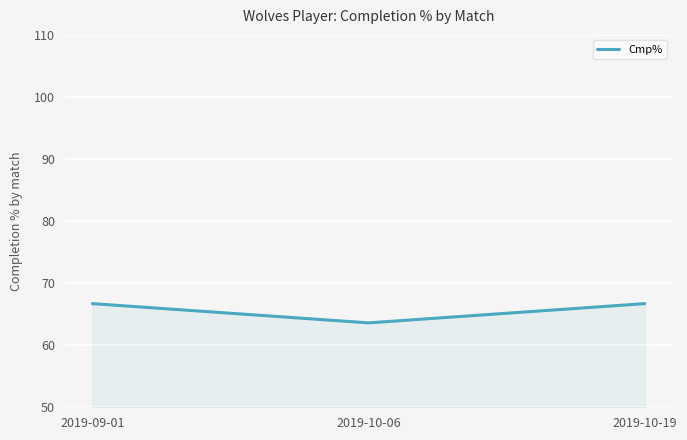

What is the average value?

65.7